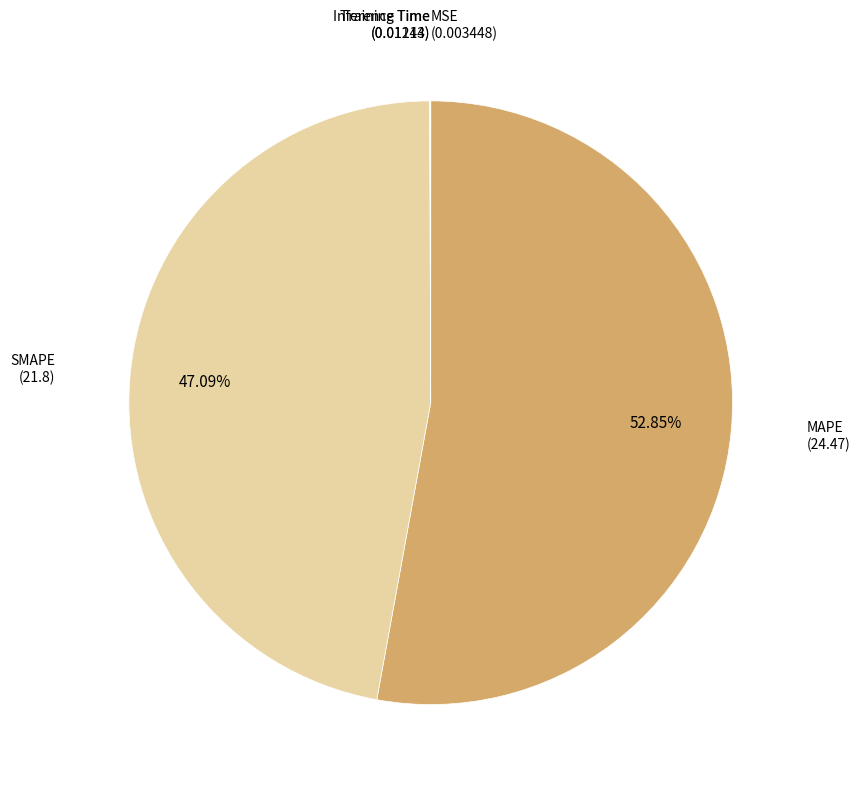

Do MAPE and SMAPE together represent more than half of the pie?

Yes